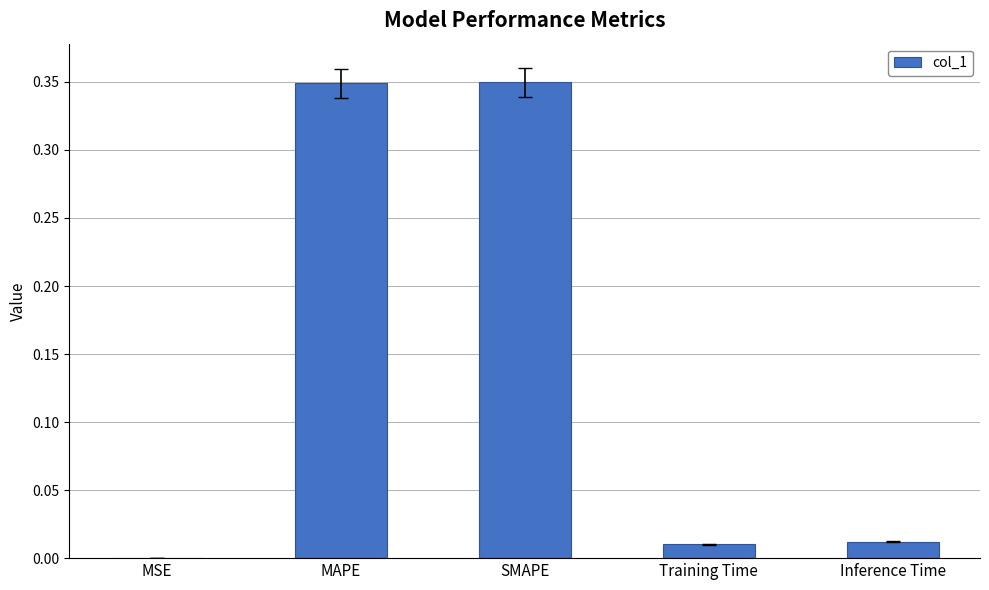

The chart shows a value of 0.5 at MAPE. True or false?

False